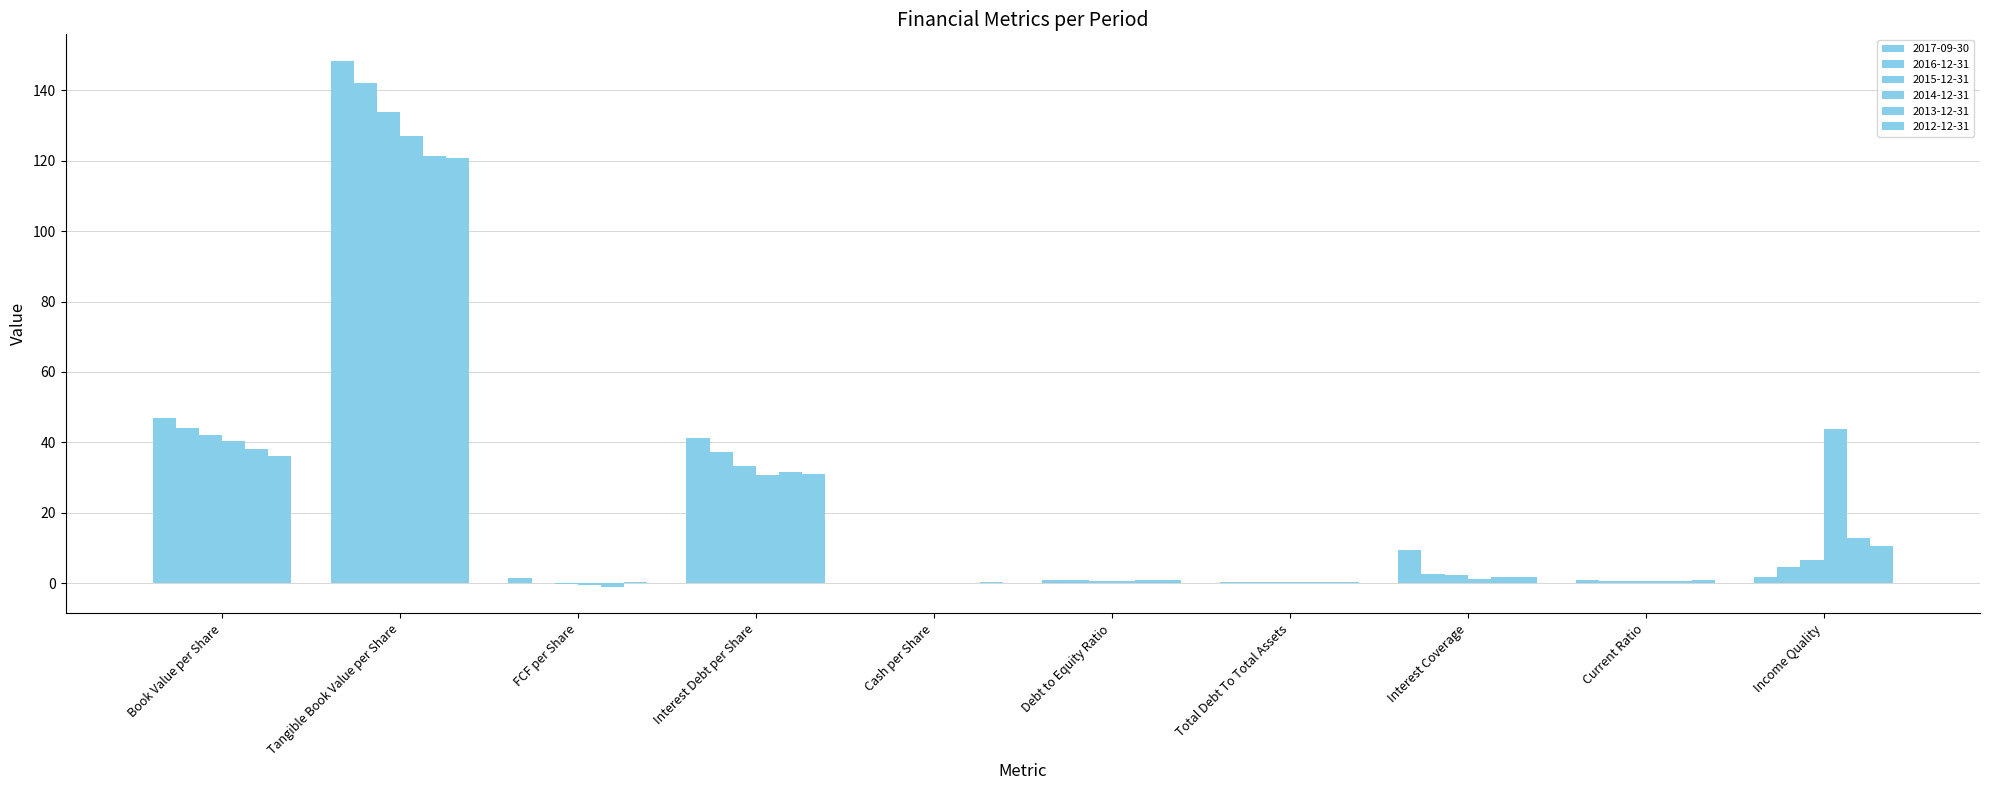

How many series are shown in this chart?

6